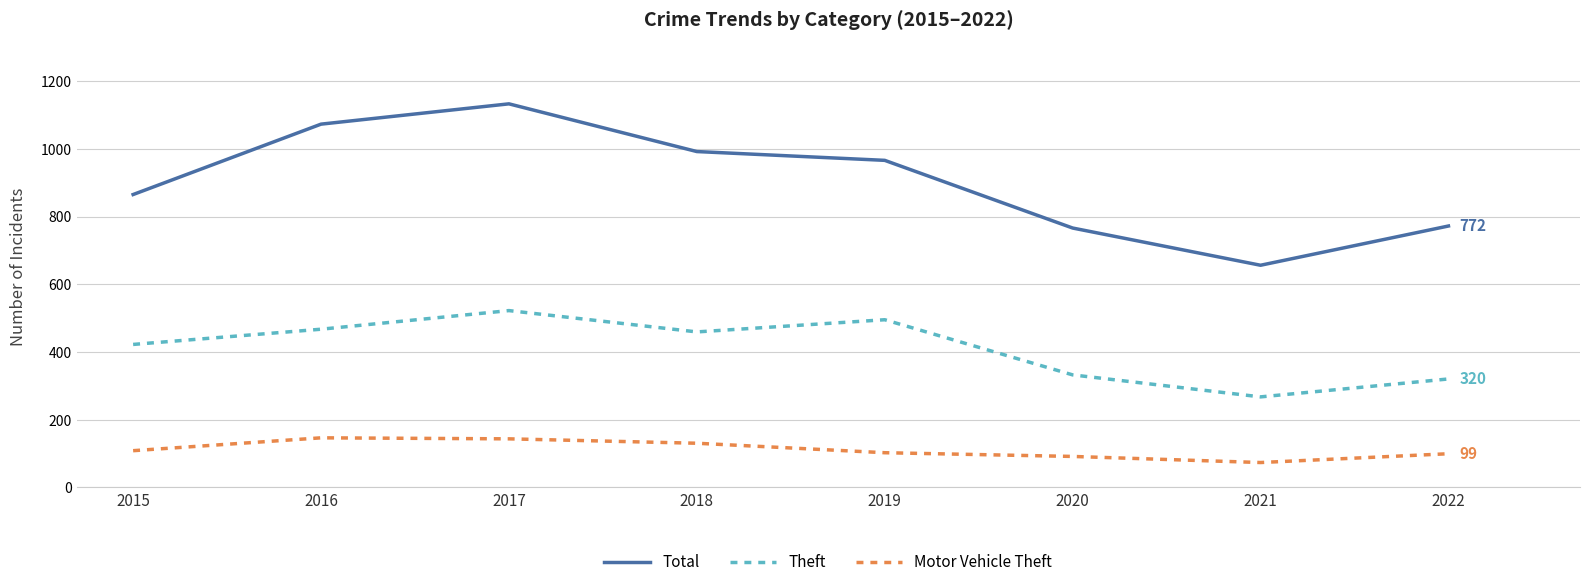

How many interior local valleys does the Theft series have?

2